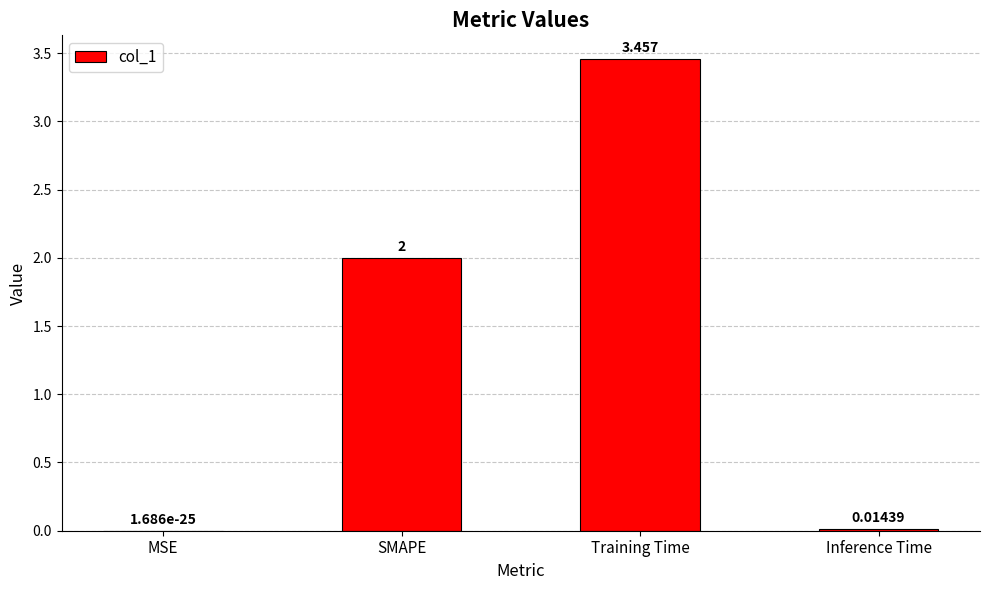

At which label is the value closest to 1?

Inference Time